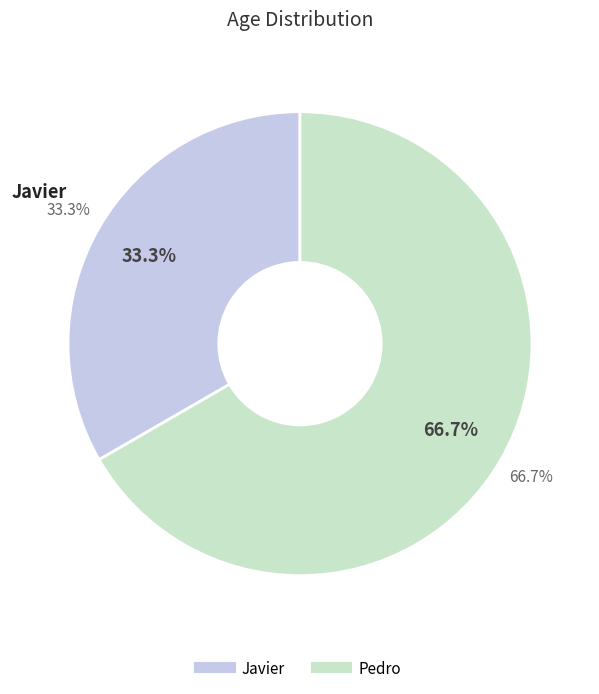

Between Pedro and Javier, which is larger?

Pedro